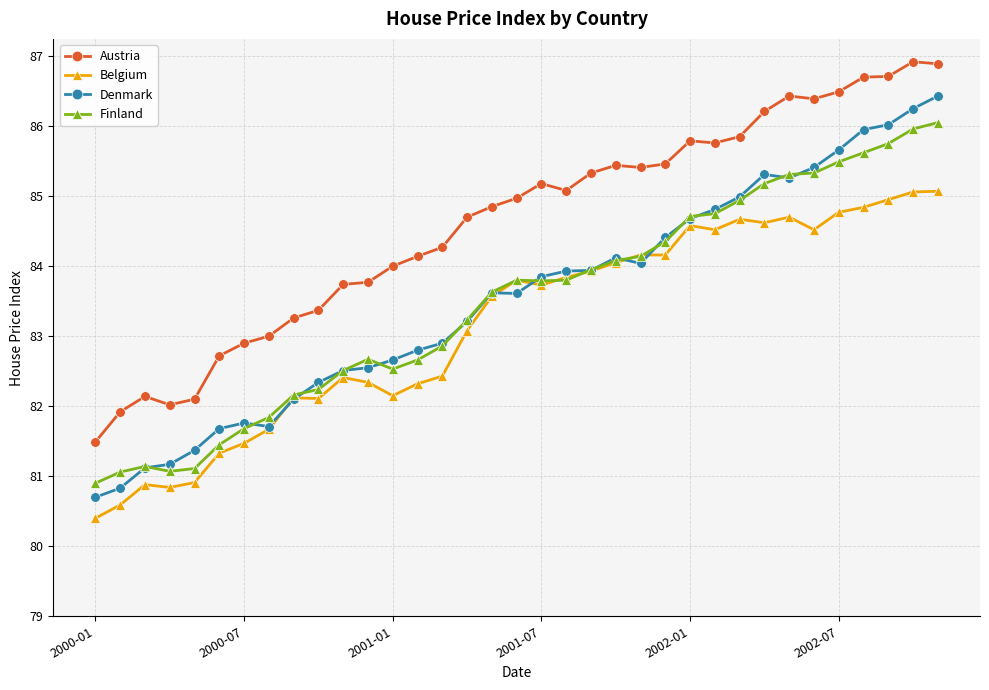

Which series has the largest total across all categories?

Austria